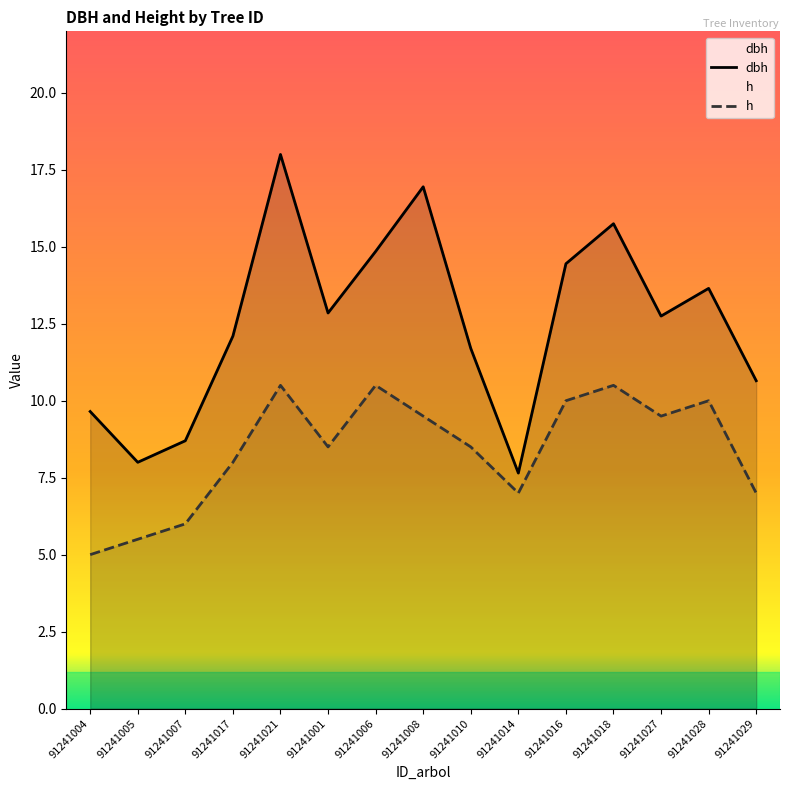

What are all the series names shown in the legend?

dbh, h